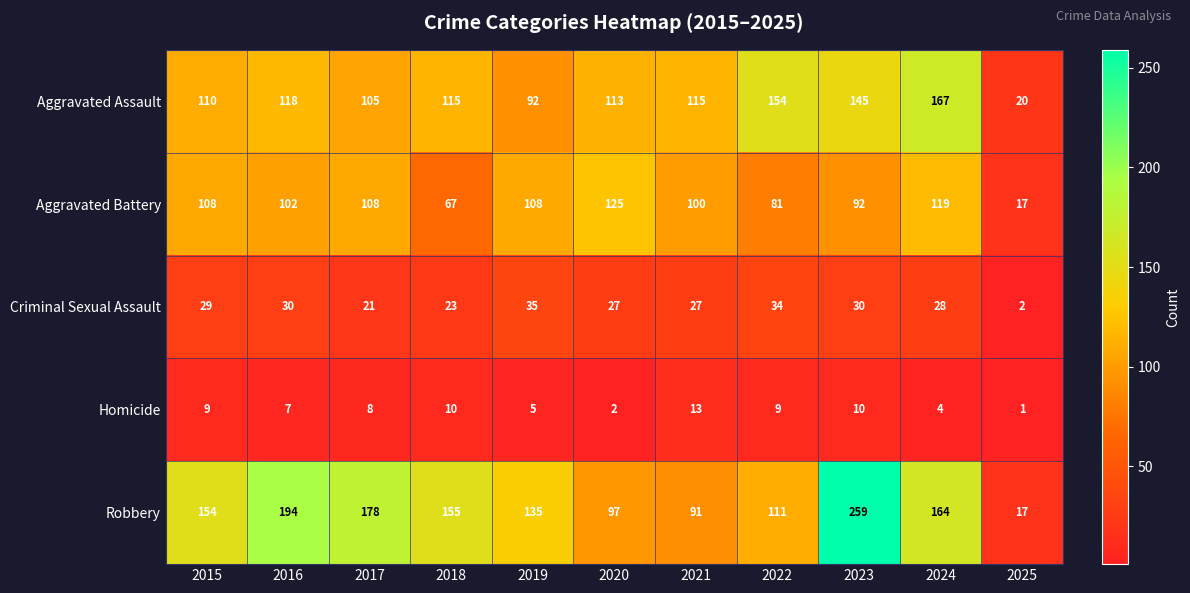

True or false: Aggravated Battery has a value of 119 at 2024.

True